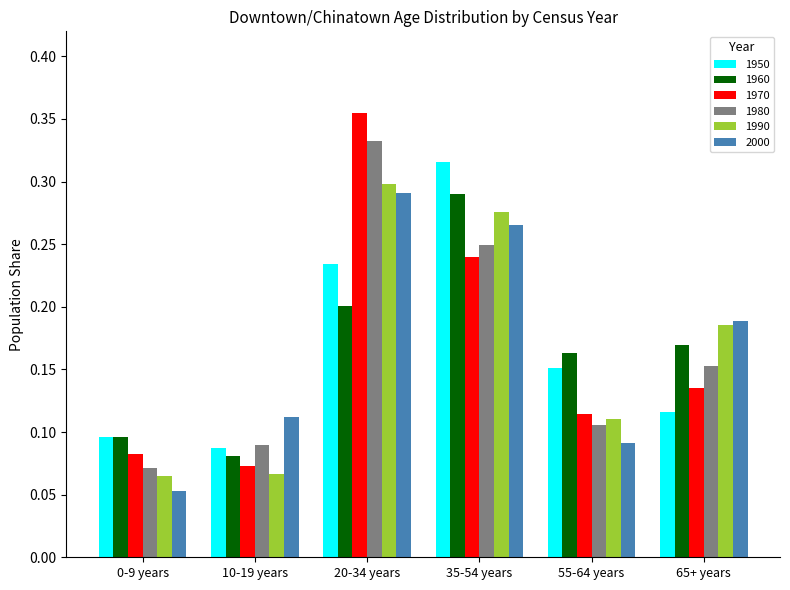

What is the sum of all 2000 values?

1.0